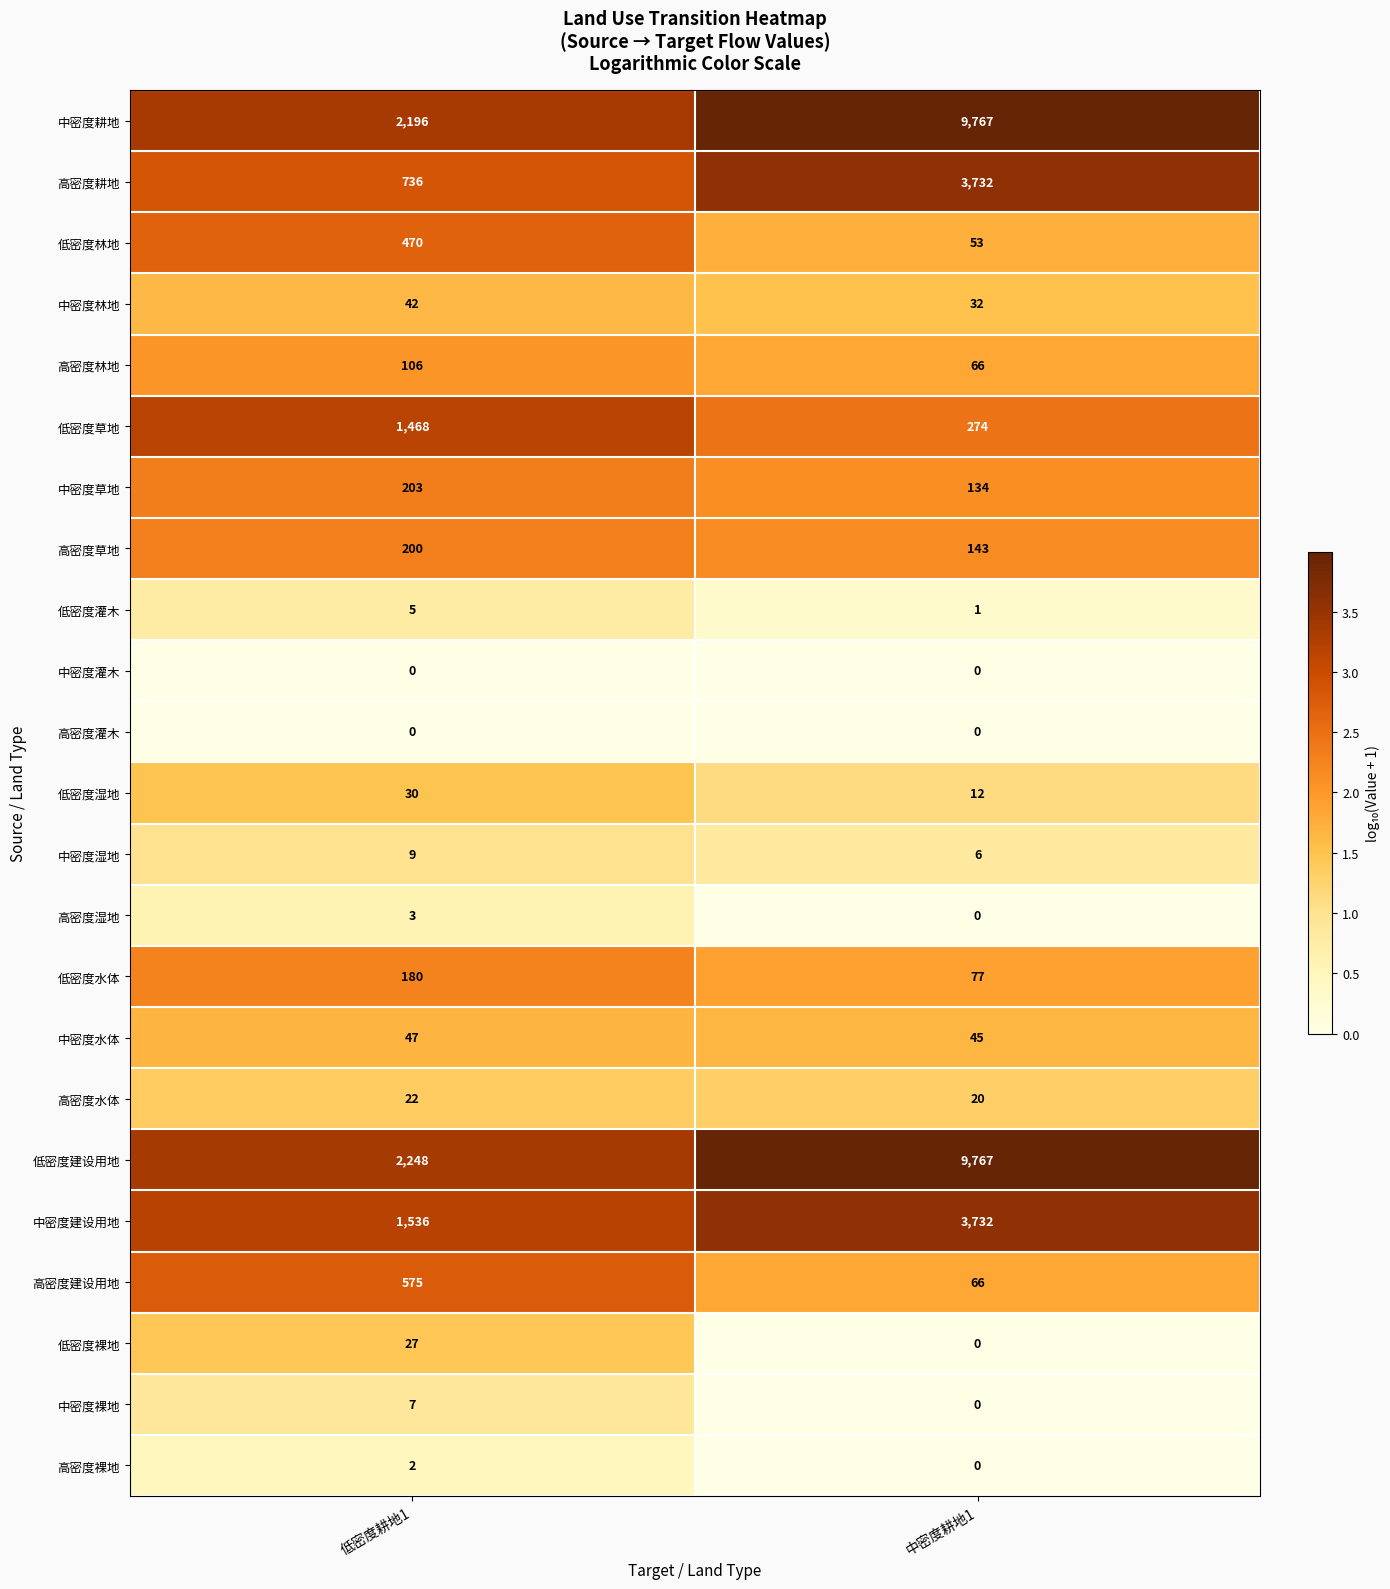

What is the sum of all 高密度耕地 values?

4468